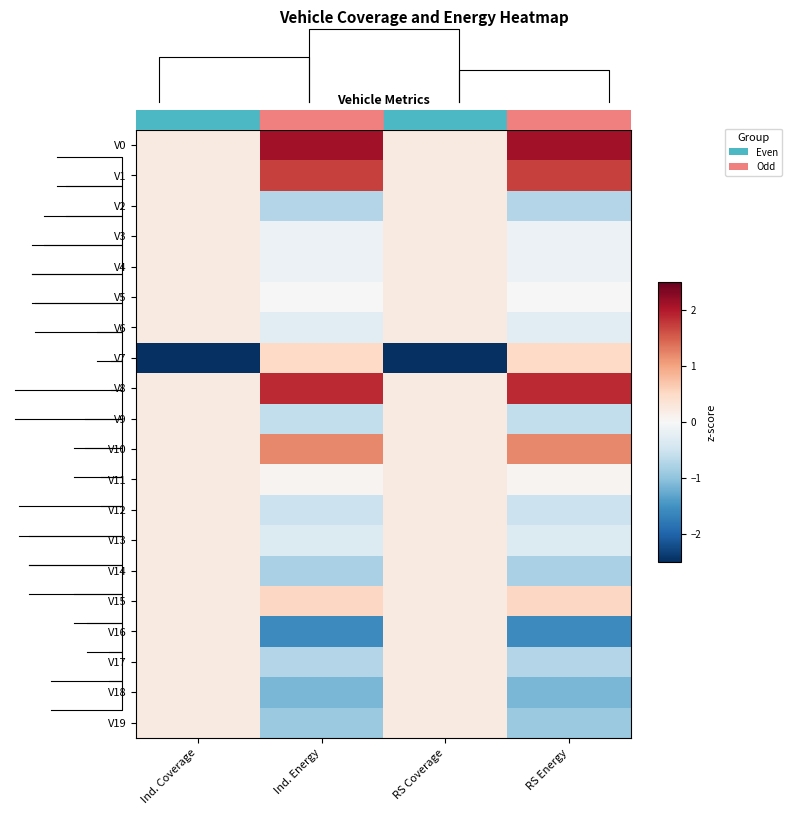

Reading left to right, list all the values displayed in this chart.

V0: Ind. Coverage=0.2	Ind. Energy=2.1	RS Coverage=0.2	RS Energy=2.1
V1: Ind. Coverage=0.2	Ind. Energy=1.7	RS Coverage=0.2	RS Energy=1.7
V2: Ind. Coverage=0.2	Ind. Energy=-0.7	RS Coverage=0.2	RS Energy=-0.7
V3: Ind. Coverage=0.2	Ind. Energy=-0.1	RS Coverage=0.2	RS Energy=-0.1
V4: Ind. Coverage=0.2	Ind. Energy=-0.1	RS Coverage=0.2	RS Energy=-0.1
V5: Ind. Coverage=0.2	Ind. Energy=-0.0	RS Coverage=0.2	RS Energy=-0.0
V6: Ind. Coverage=0.2	Ind. Energy=-0.3	RS Coverage=0.2	RS Energy=-0.3
V7: Ind. Coverage=-4.4	Ind. Energy=0.5	RS Coverage=-4.4	RS Energy=0.5
V8: Ind. Coverage=0.2	Ind. Energy=1.9	RS Coverage=0.2	RS Energy=1.9
V9: Ind. Coverage=0.2	Ind. Energy=-0.6	RS Coverage=0.2	RS Energy=-0.6
V10: Ind. Coverage=0.2	Ind. Energy=1.2	RS Coverage=0.2	RS Energy=1.2
V11: Ind. Coverage=0.2	Ind. Energy=0.1	RS Coverage=0.2	RS Energy=0.1
V12: Ind. Coverage=0.2	Ind. Energy=-0.5	RS Coverage=0.2	RS Energy=-0.5
V13: Ind. Coverage=0.2	Ind. Energy=-0.3	RS Coverage=0.2	RS Energy=-0.3
V14: Ind. Coverage=0.2	Ind. Energy=-0.8	RS Coverage=0.2	RS Energy=-0.8
V15: Ind. Coverage=0.2	Ind. Energy=0.5	RS Coverage=0.2	RS Energy=0.5
V16: Ind. Coverage=0.2	Ind. Energy=-1.6	RS Coverage=0.2	RS Energy=-1.6
V17: Ind. Coverage=0.2	Ind. Energy=-0.7	RS Coverage=0.2	RS Energy=-0.7
V18: Ind. Coverage=0.2	Ind. Energy=-1.1	RS Coverage=0.2	RS Energy=-1.1
V19: Ind. Coverage=0.2	Ind. Energy=-0.9	RS Coverage=0.2	RS Energy=-0.9